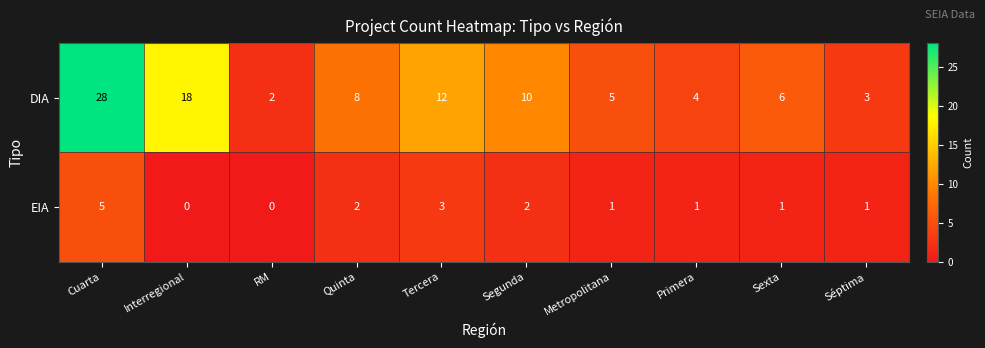

What is the total value across all series at Quinta?

10